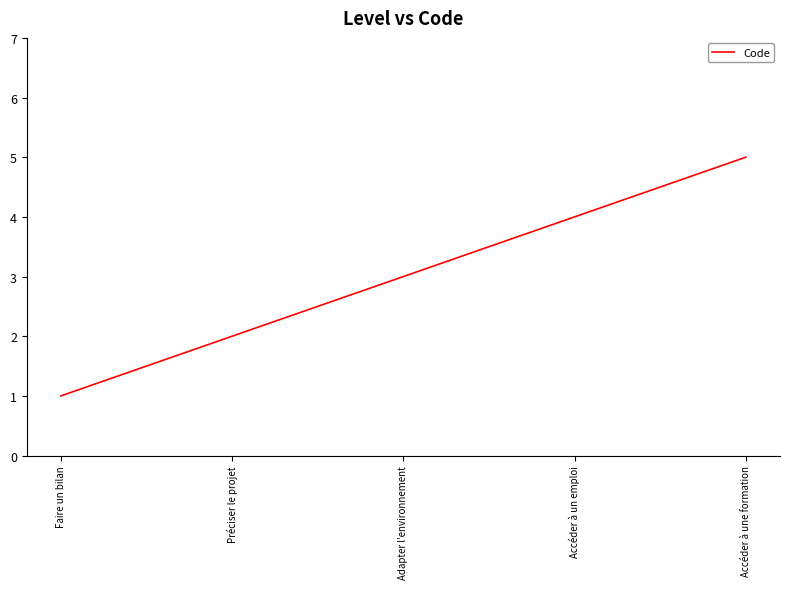

True or false: there are more than 1 points higher than both neighbors.

False